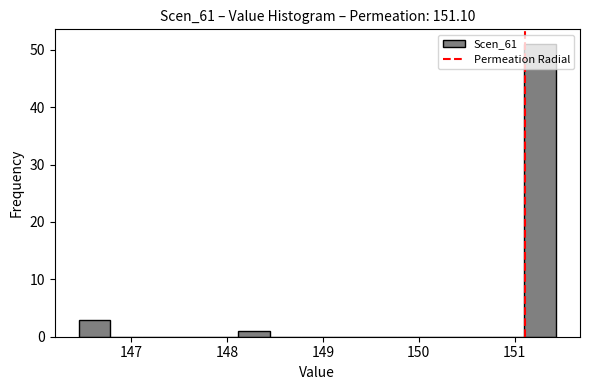

Read against the x-axis, roughly where is the centre of the tallest bar?

151.3